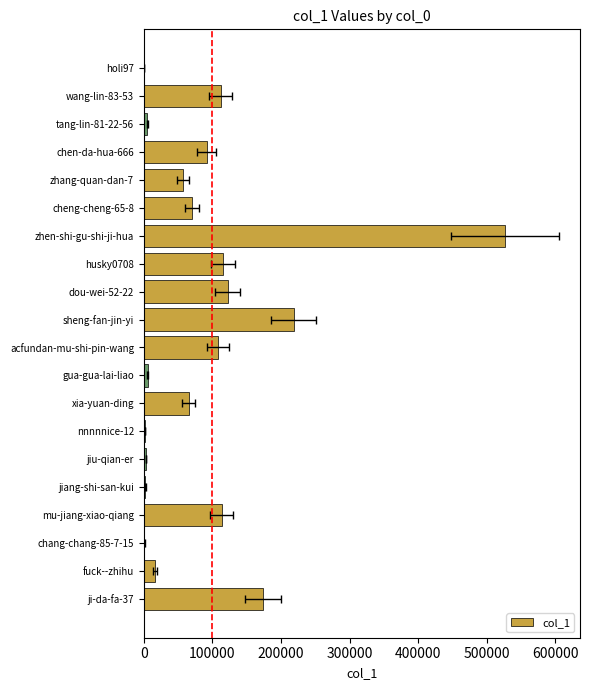

What position from the right is fuck--zhihu?

19